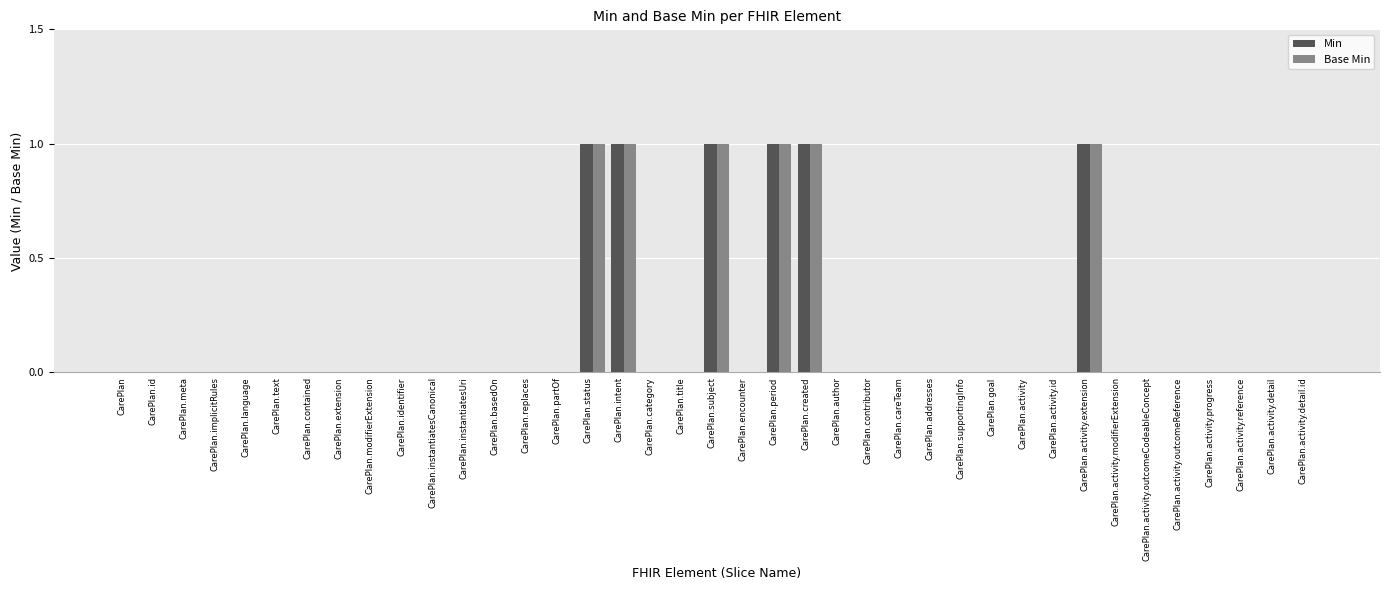

The value of Min at CarePlan.author is 0. True or false?

True